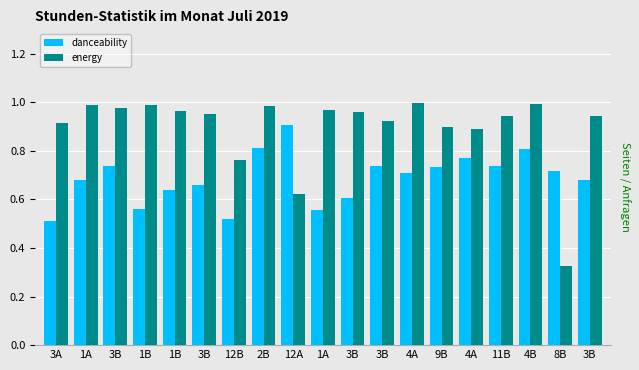

How many bars are there in each group?

2